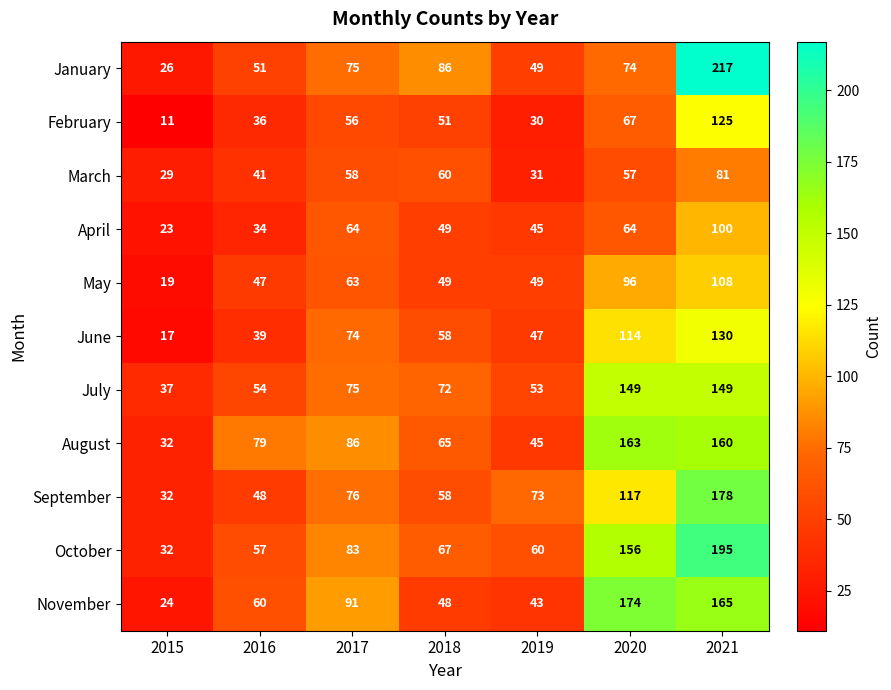

Which label corresponds to the smallest value in the chart?

2015